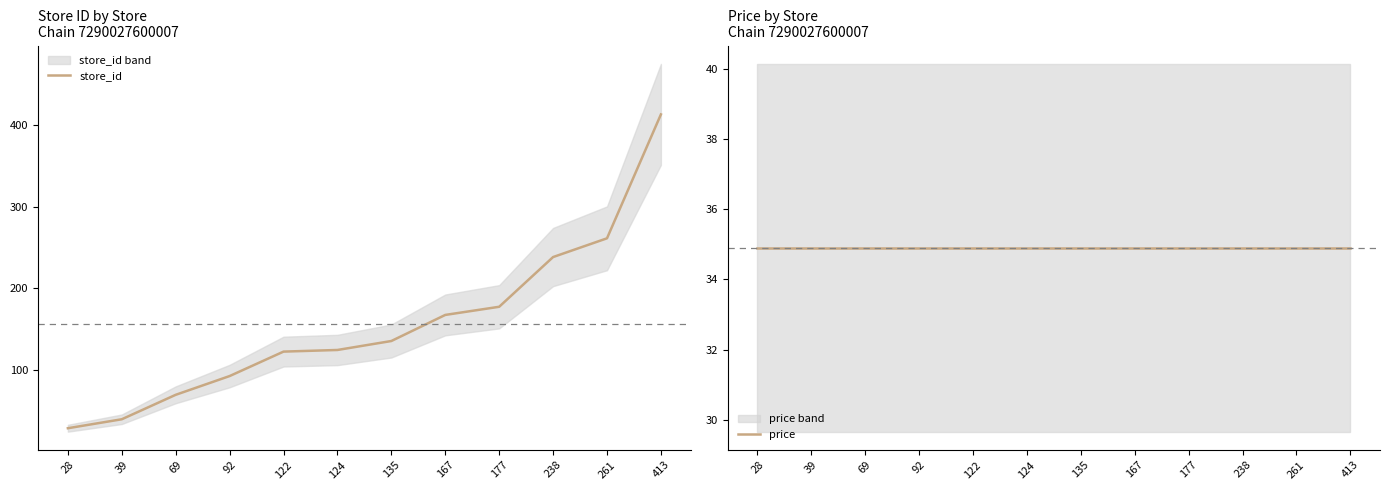

What is the smallest value displayed?

28.0